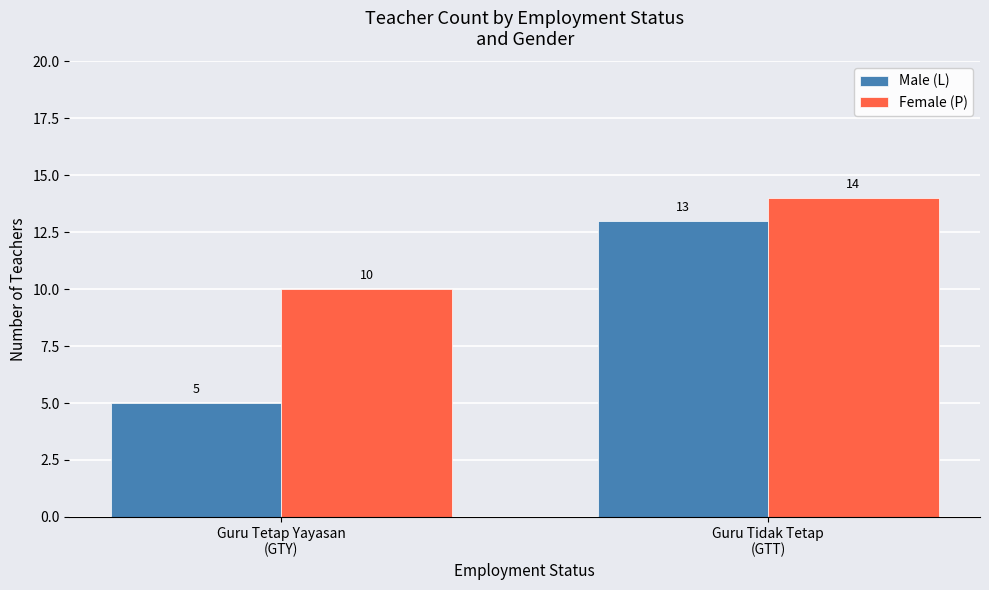

Reading left to right, extract all data points from this chart.

Male (L): Guru Tetap Yayasan
(GTY)=5	Guru Tidak Tetap
(GTT)=13
Female (P): Guru Tetap Yayasan
(GTY)=10	Guru Tidak Tetap
(GTT)=14